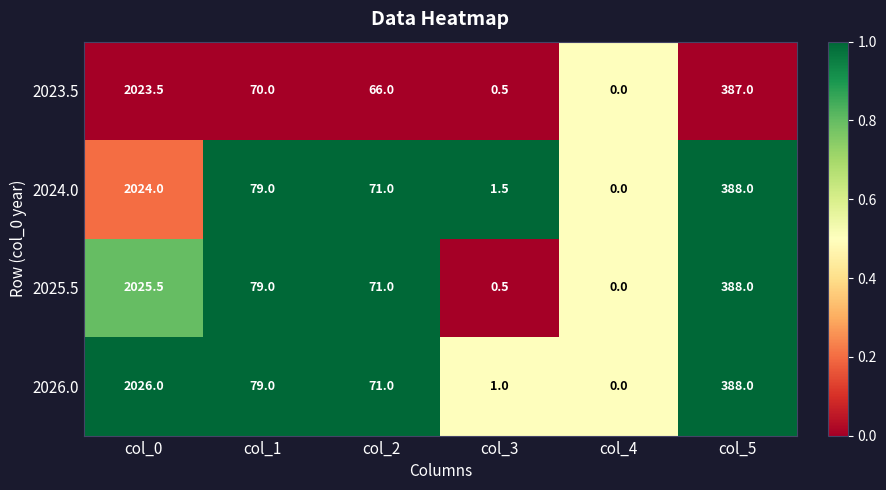

What is the sum of the 2025.5 values at col_4 and col_5?

388.0